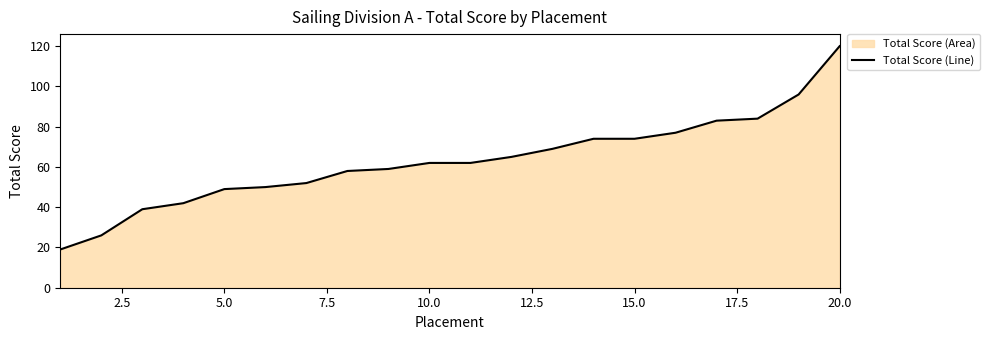

What value does the data have at 15.0, to the nearest 10?

70